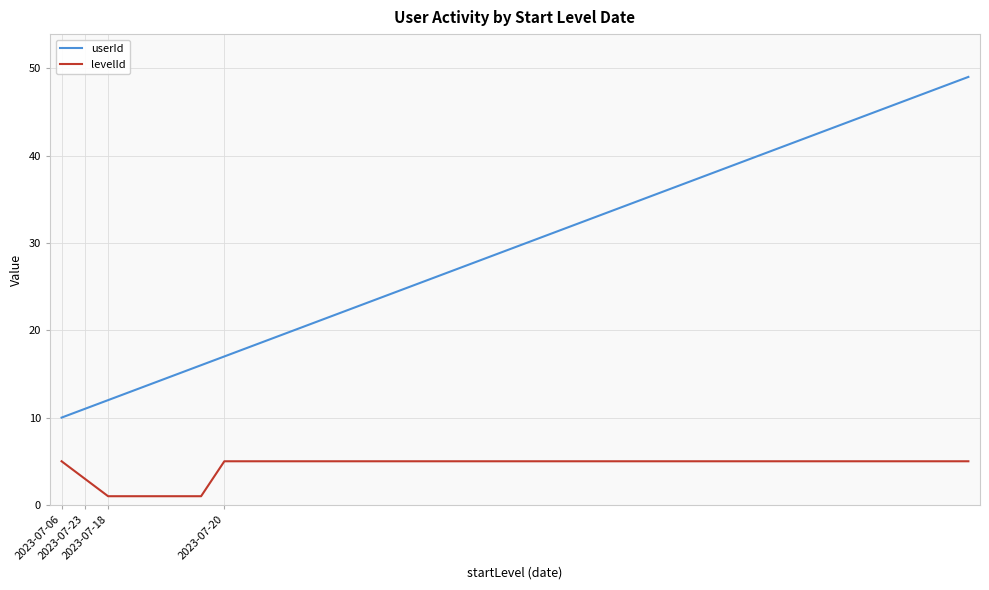

List the series in order of their overall mean, lowest first.

levelId, userId